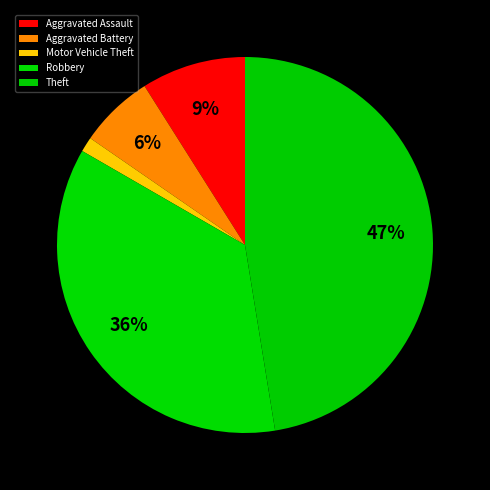

To the nearest percent, what is the average slice percentage?

20%